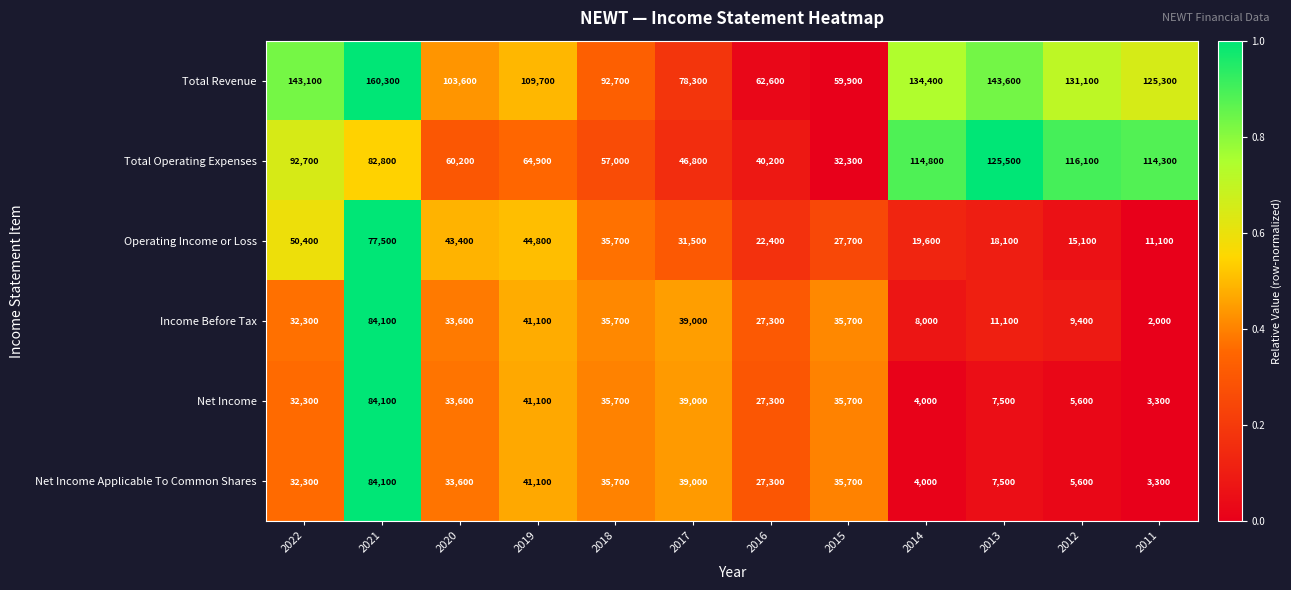

What is the greatest value displayed?

160300